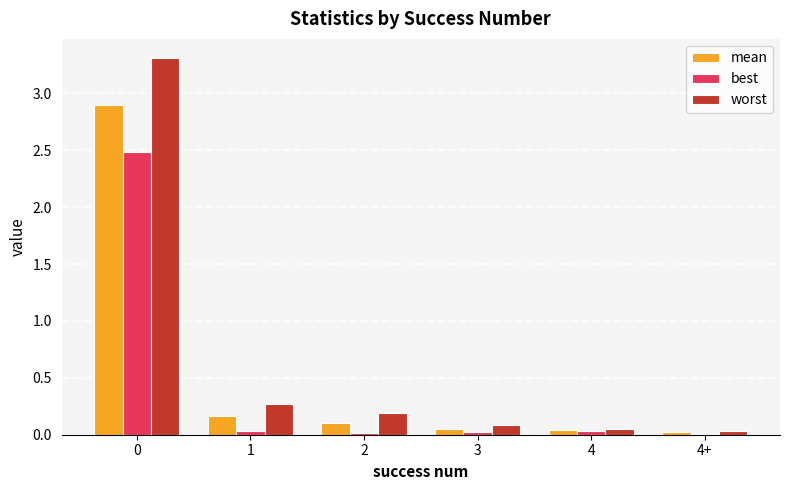

The value of best at 0 is 0.6. True or false?

False